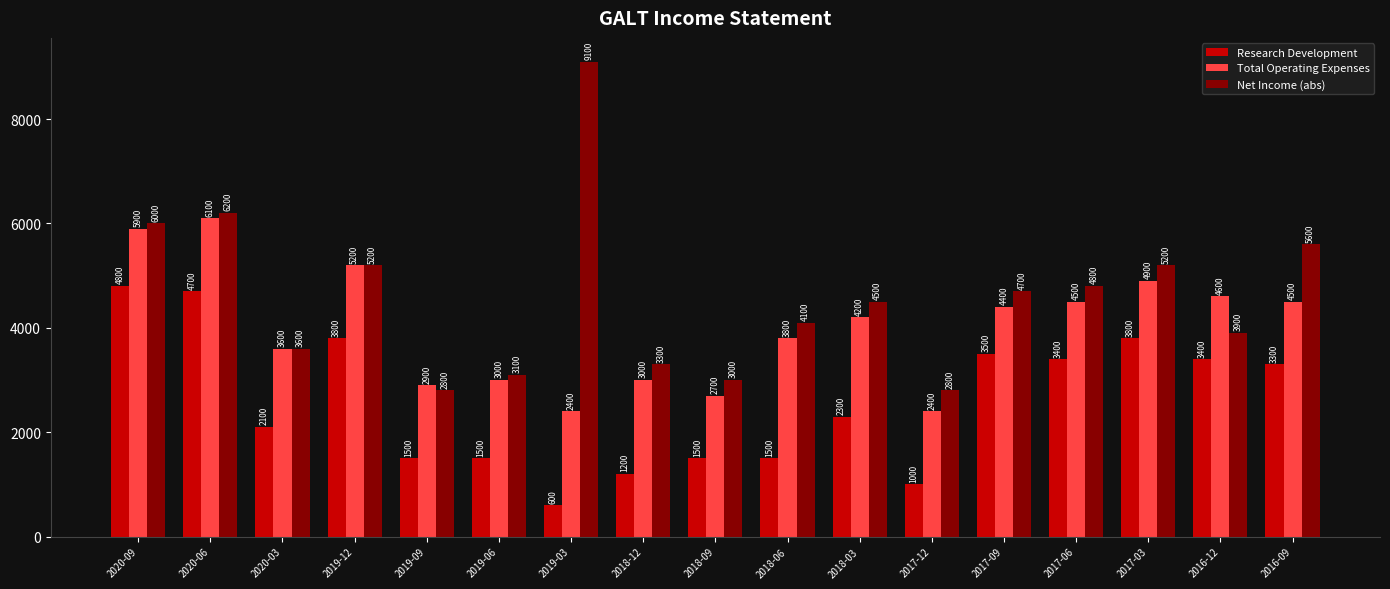

What is the average value of the Research Development series?

2582